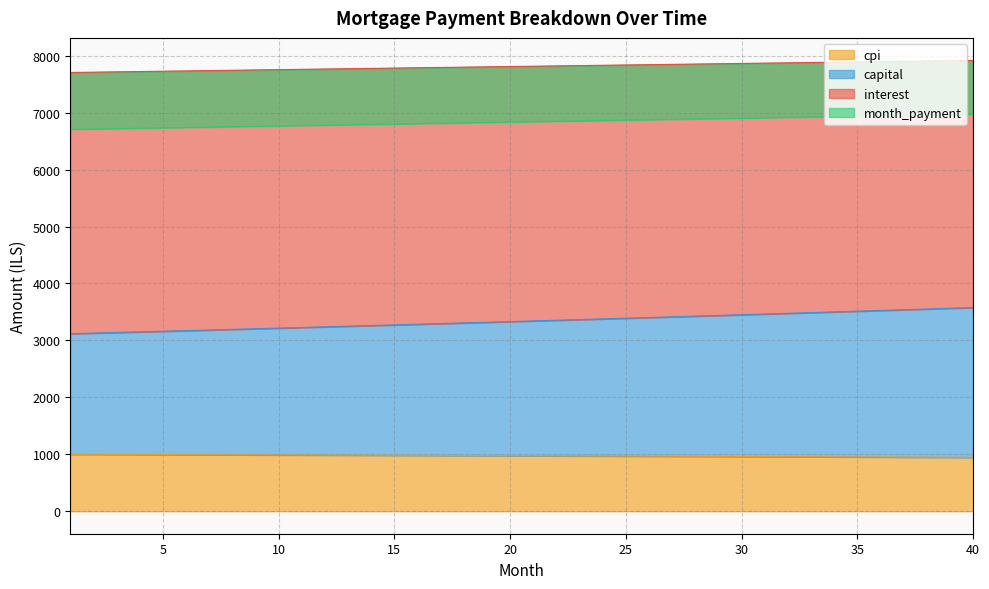

True or false: cpi and month_payment cross at least once.

False